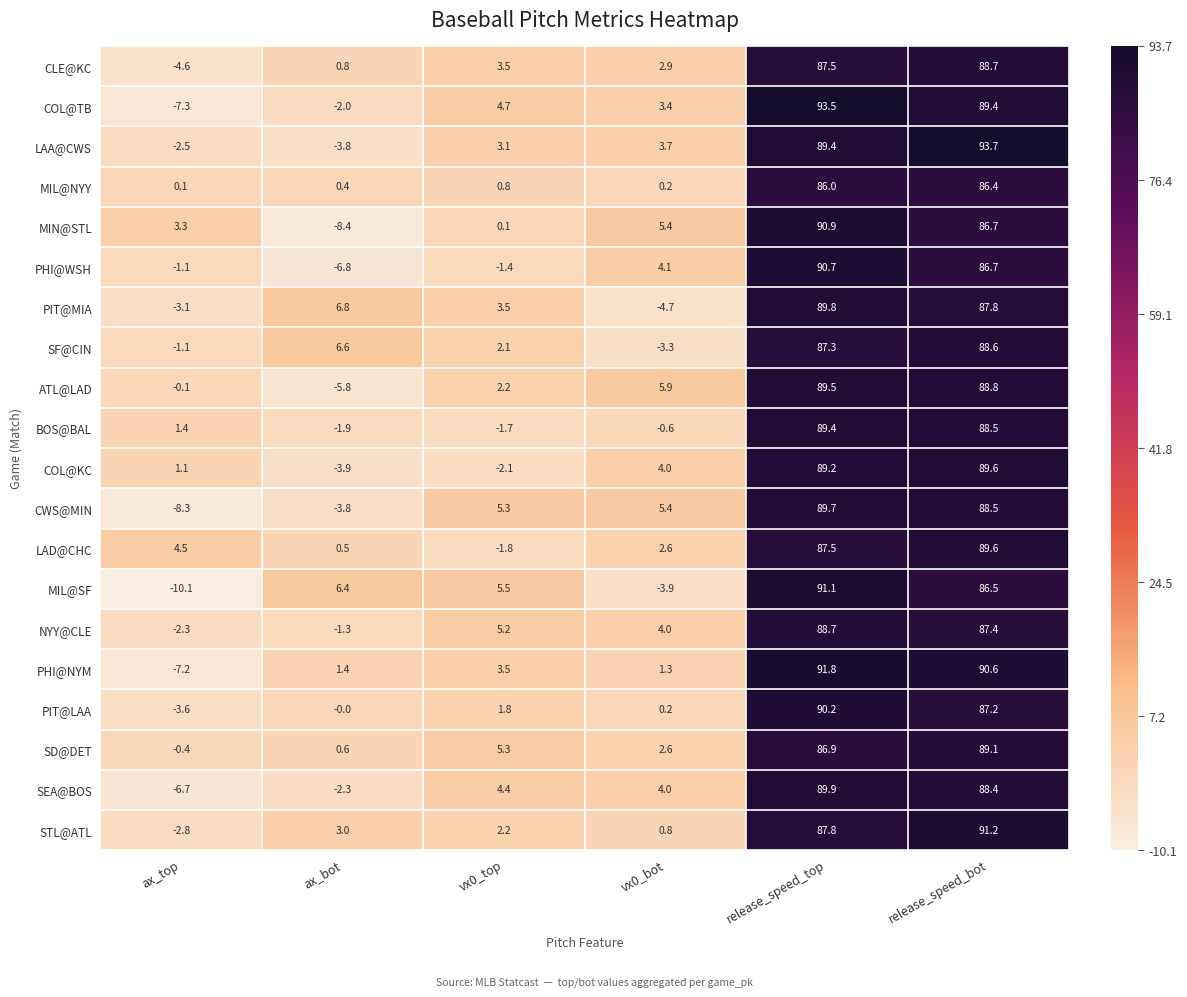

What is the difference between the second highest and second lowest values in the BOS@BAL series?

90.2